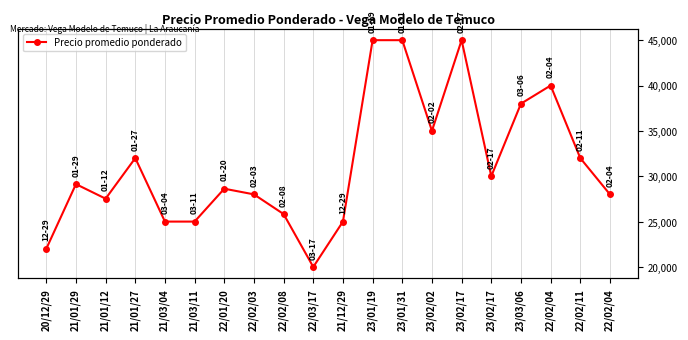

Rank the categories by value from highest to lowest.

23/01/19, 23/01/31, 23/02/17, 22/02/04, 23/03/06, 23/02/02, 21/01/27, 22/02/11, 23/02/17, 21/01/29, 22/01/20, 22/02/03, 22/02/04, 21/01/12, 22/02/08, 21/03/04, 21/03/11, 21/12/29, 20/12/29, 22/03/17